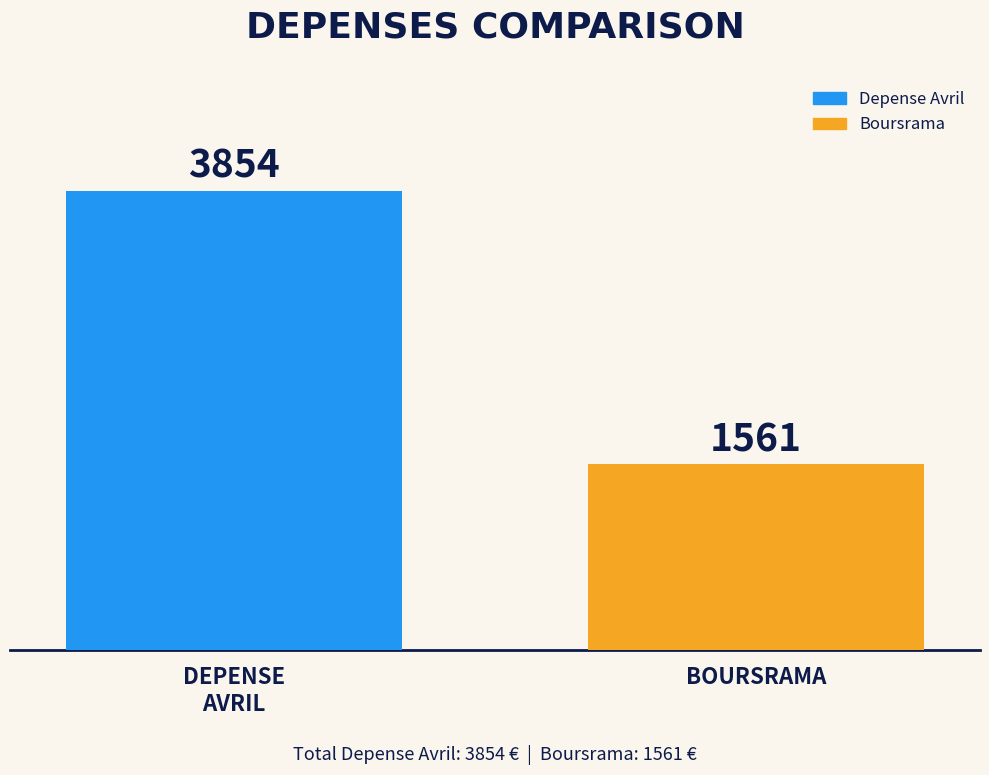

What is the smallest value displayed?

1561